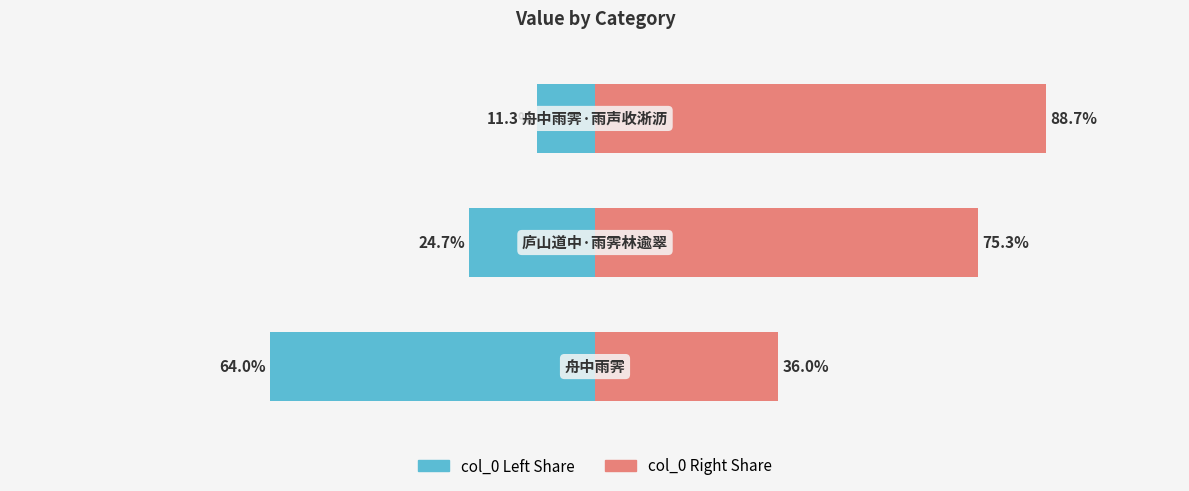

Between 1 and 2, which is larger?

2